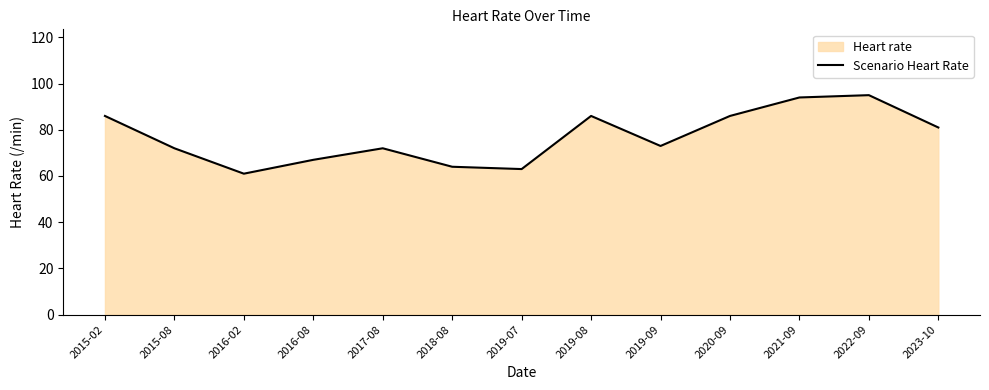

True or false: there are more than 1 points higher than both neighbors.

True